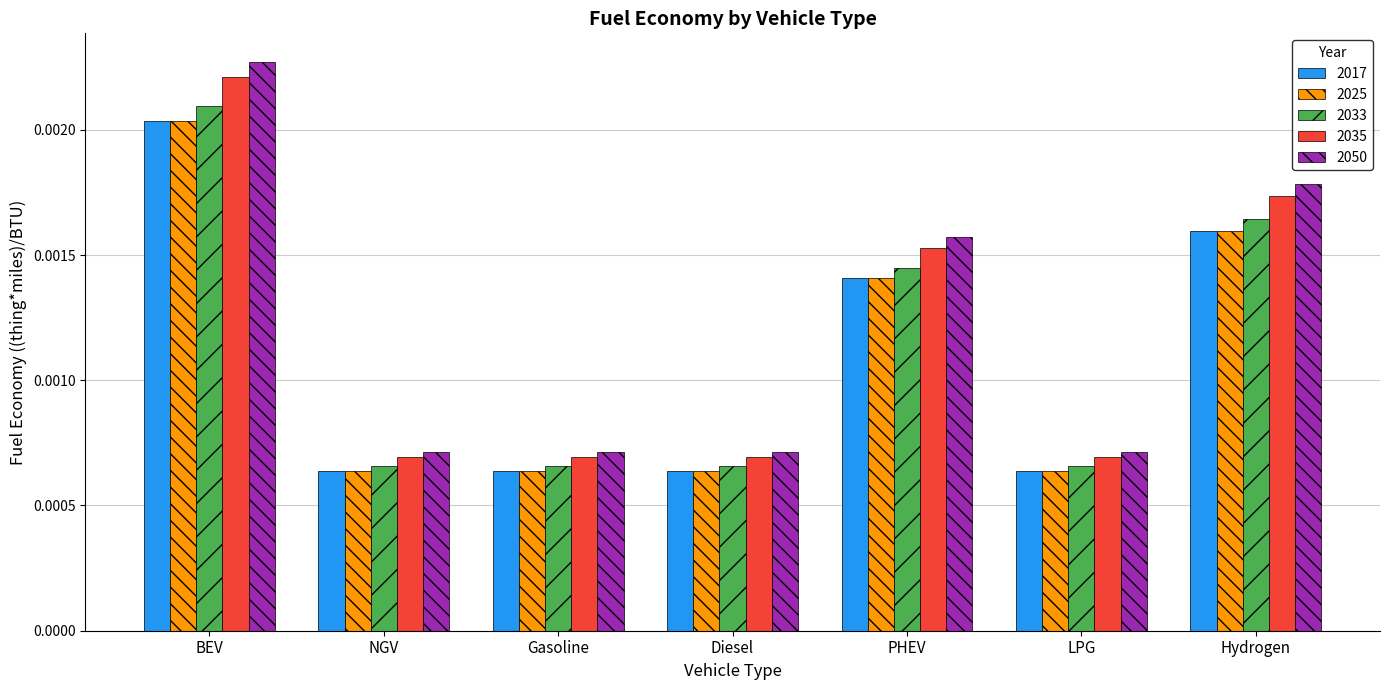

At which category is the sum across all series the highest?

BEV